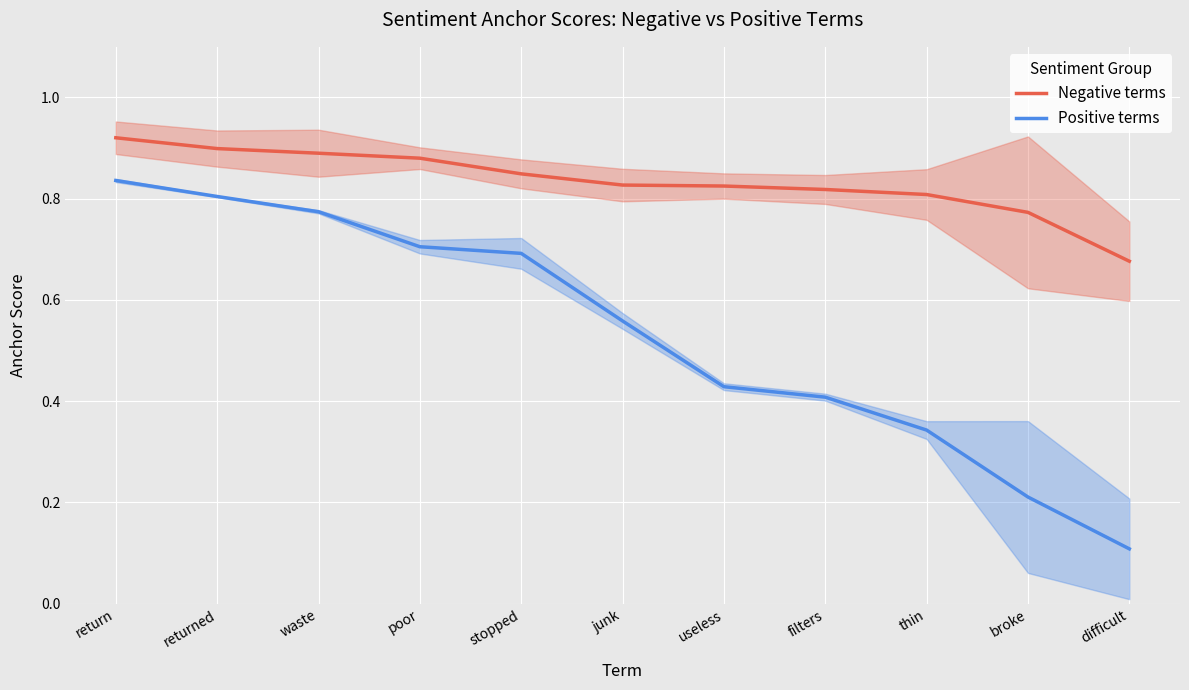

Which series changed the most between useless and thin?

Positive terms